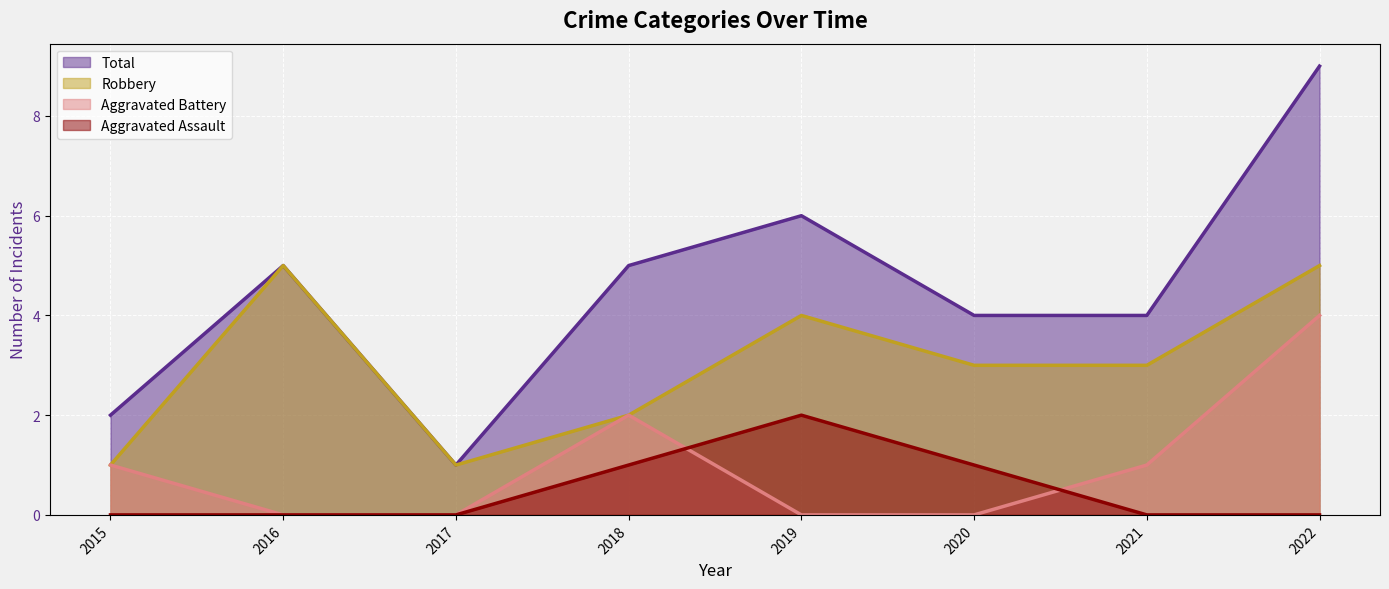

What is the difference between the highest and lowest values at 2019?

6